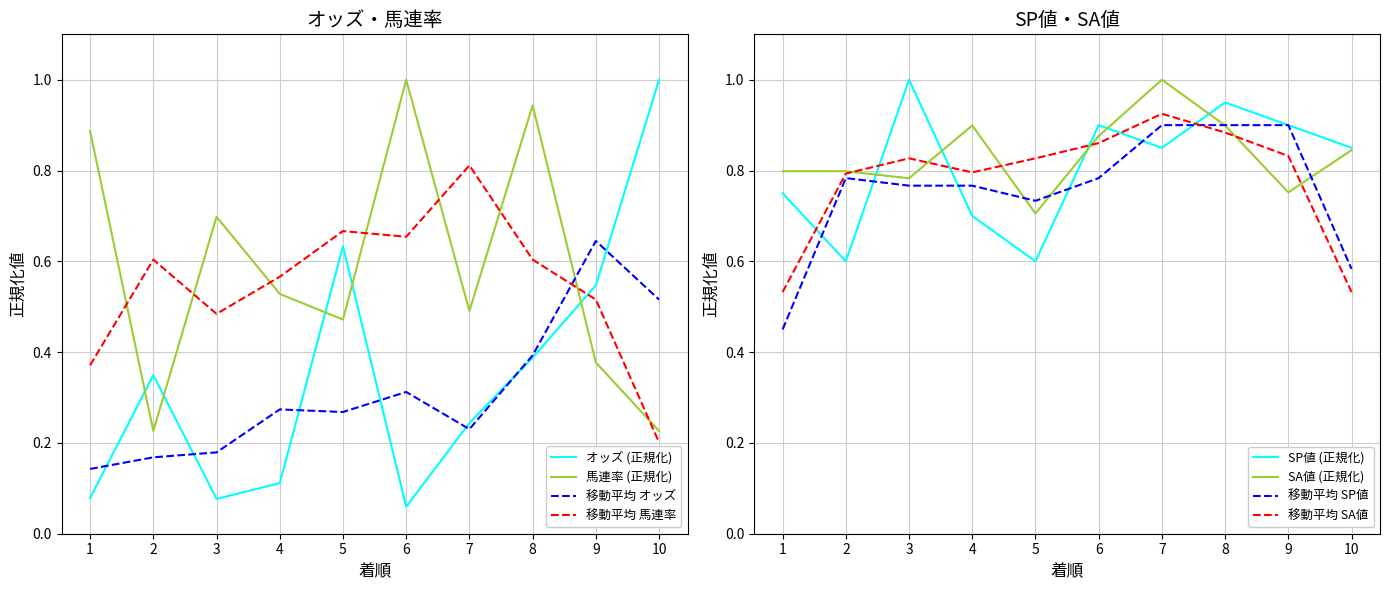

Which series has the largest range (max minus min)?

オッズ